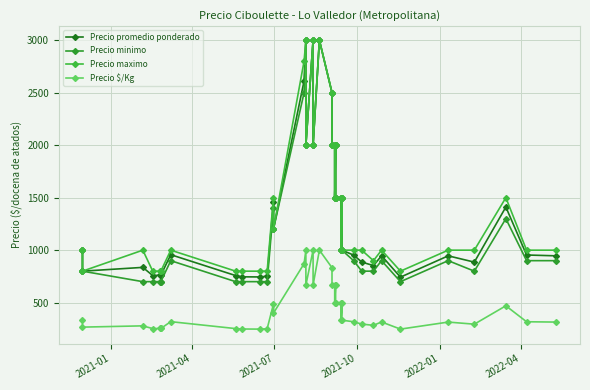

True or false: Precio maximo and Precio minimo intersect in this chart.

False